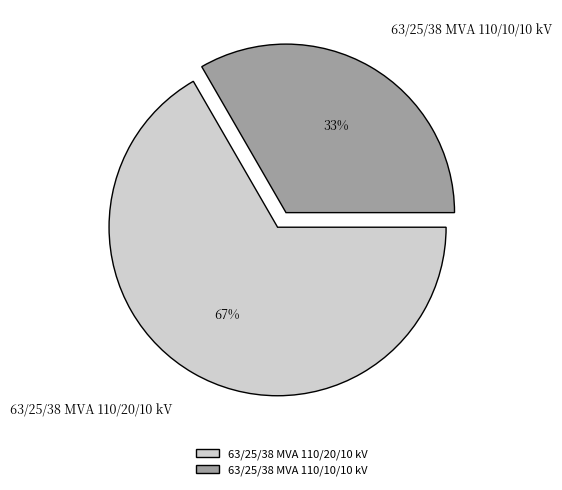

To the nearest percent, what portion does 63/25/38 MVA 110/20/10 kV represent?

67%